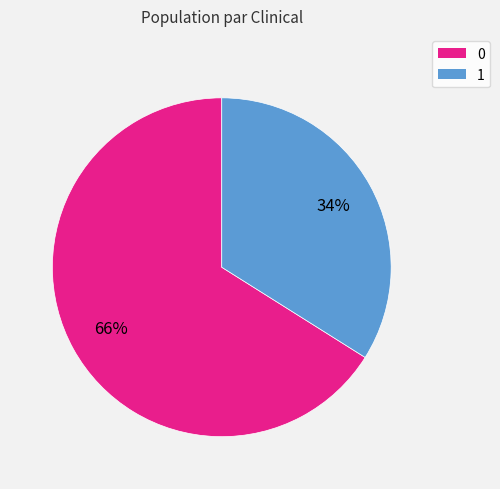

To the nearest percent, what is the difference between the 1 and 0 slice percentages?

32%